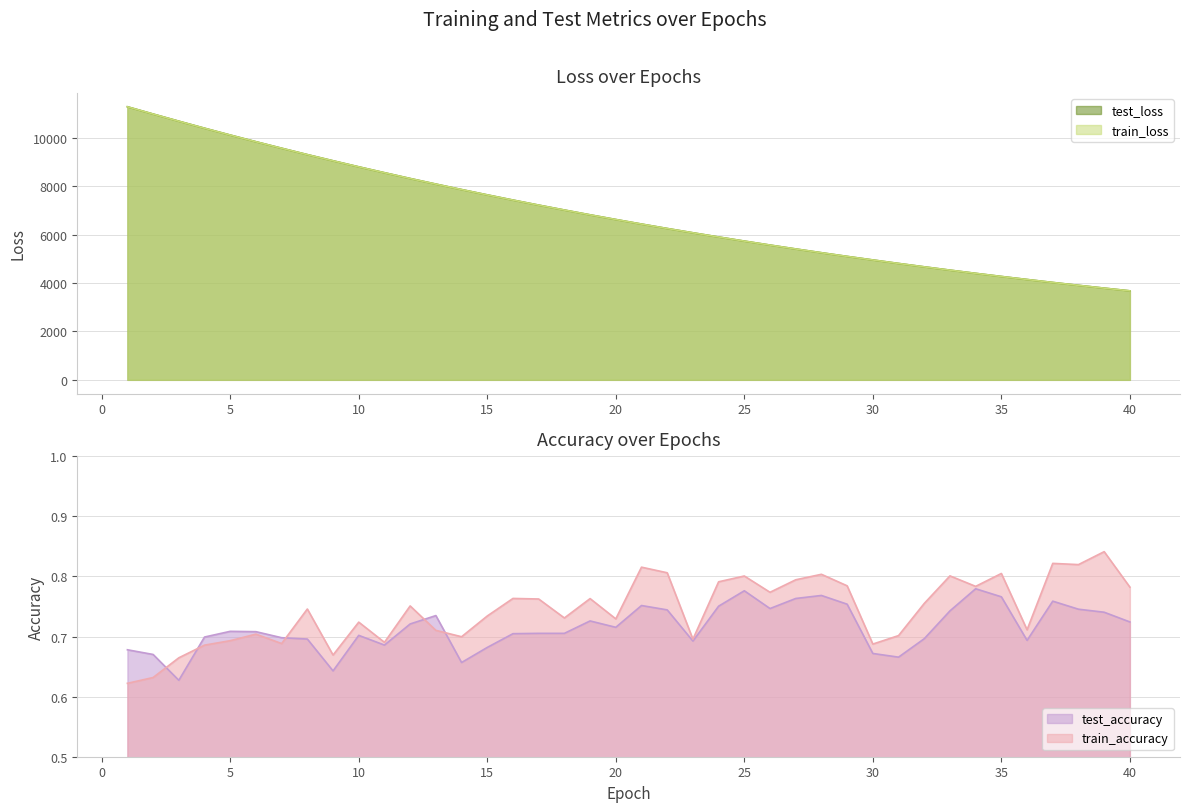

Which category has the highest value across all series?

1